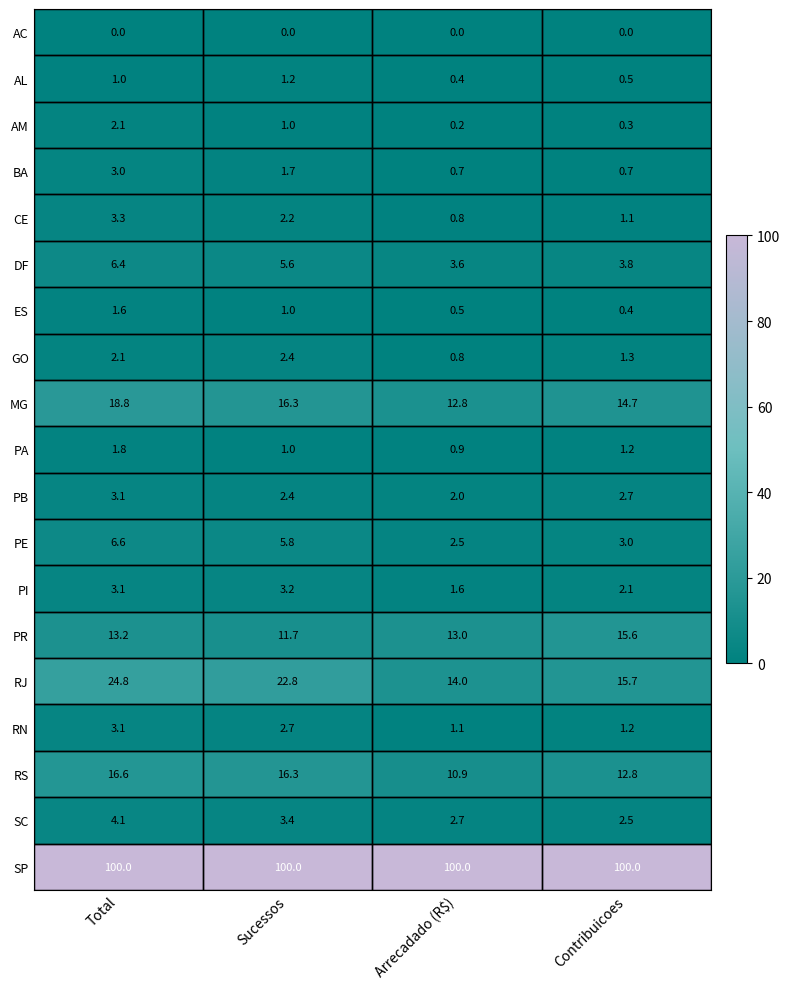

What is the maximum value shown in the chart?

100.0